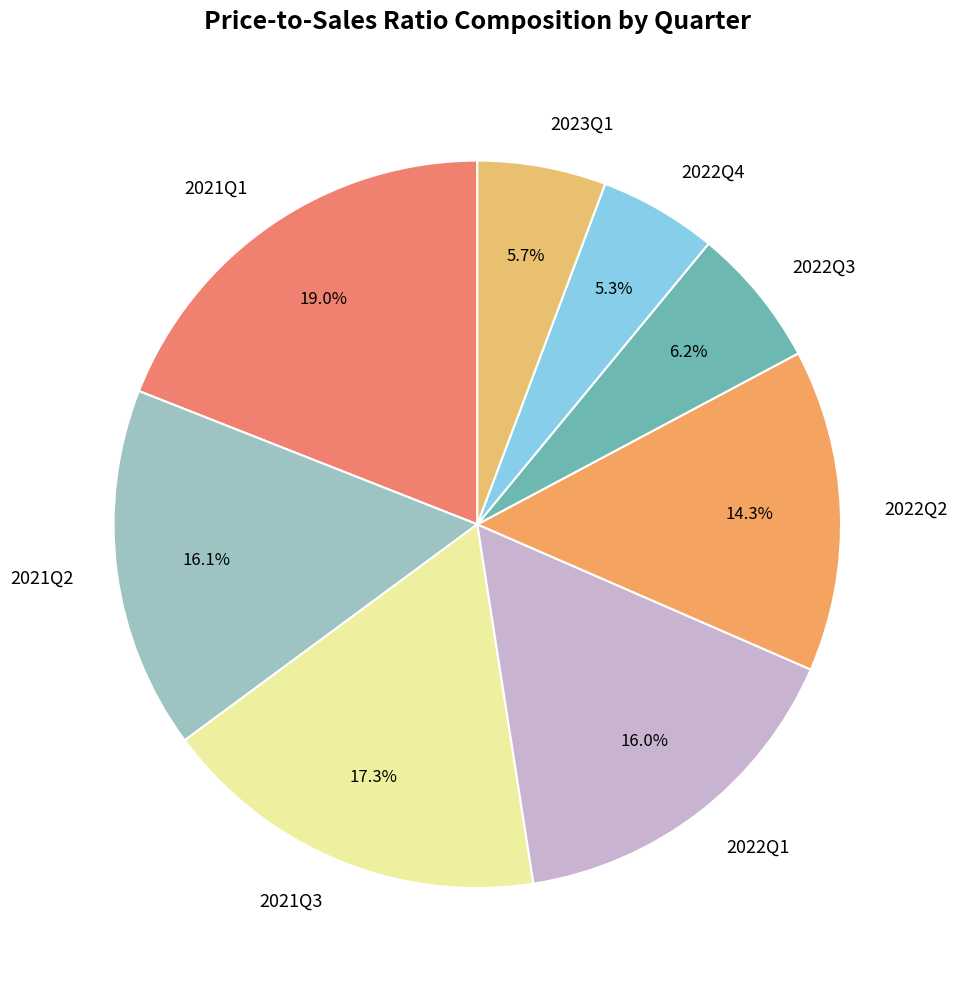

To the nearest percent, what percentage of the pie is 2021Q3?

17%